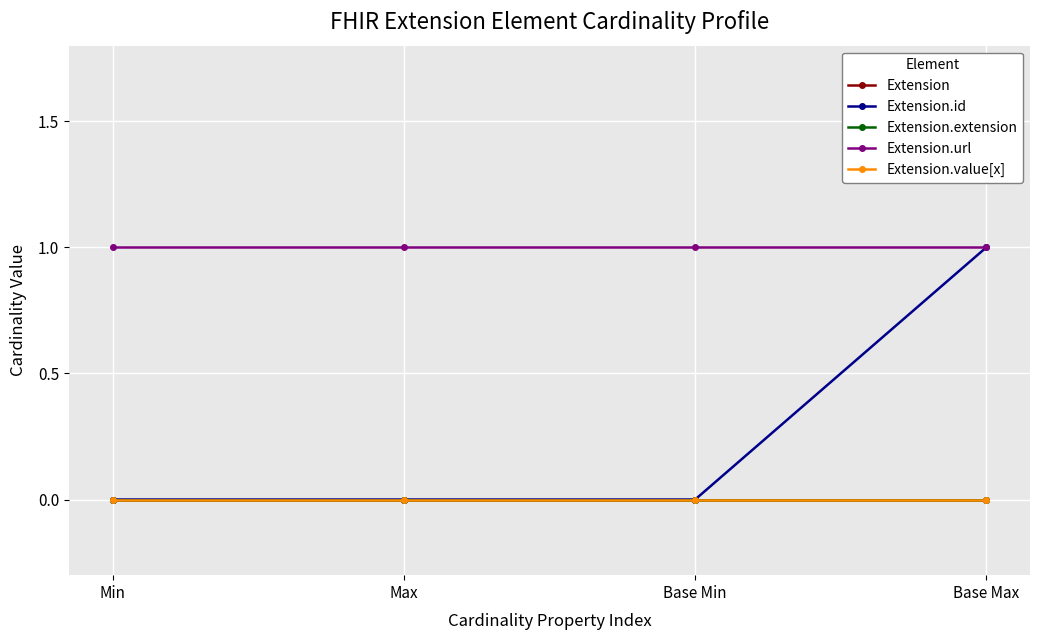

What is the difference between the maximum and minimum values in the Extension.id series?

1